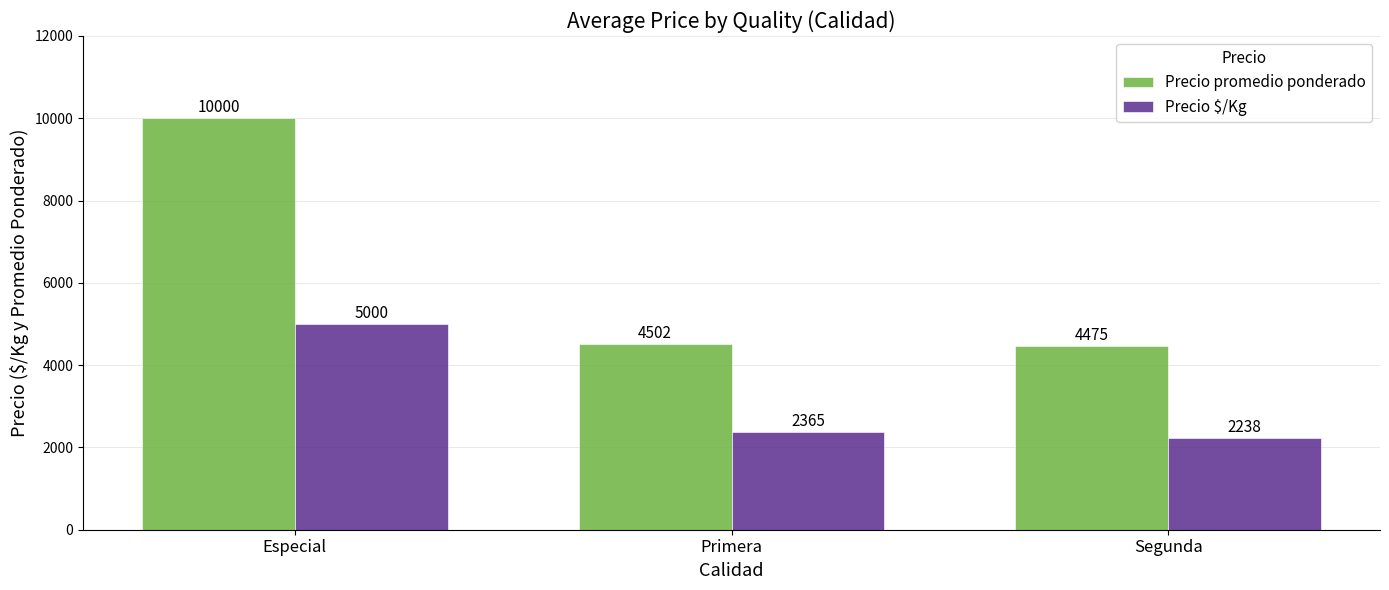

What are all the series names shown in the legend?

Precio promedio ponderado, Precio $/Kg